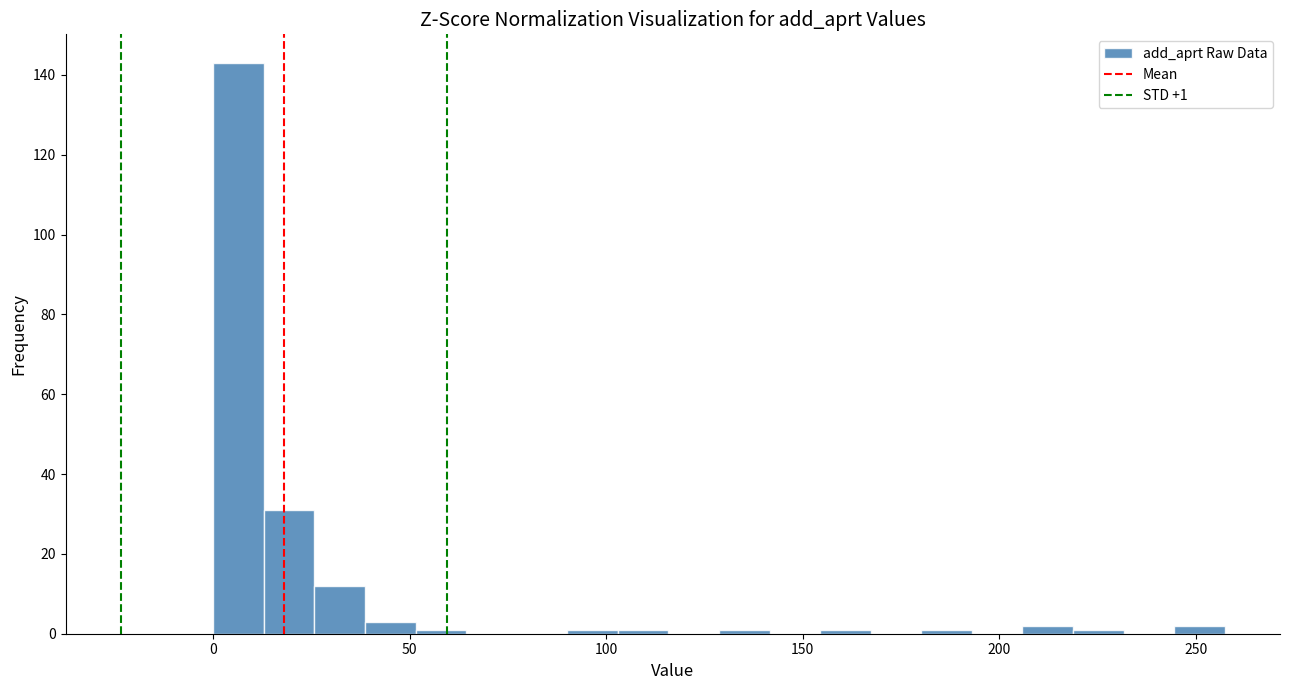

Around what value on the x-axis is the tallest bar? Give the approximate position of its centre, as read against the axis.

5